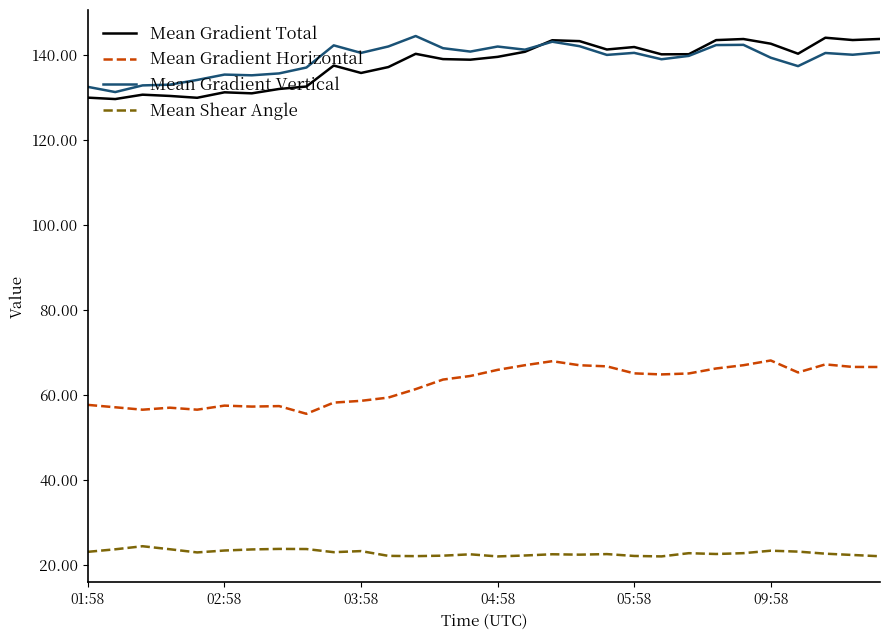

True or false: Mean Gradient Horizontal and Mean Shear Angle cross at least once.

False